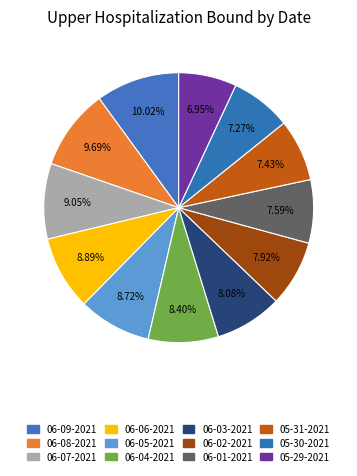

Is there any slice that represents more than half of the pie?

No